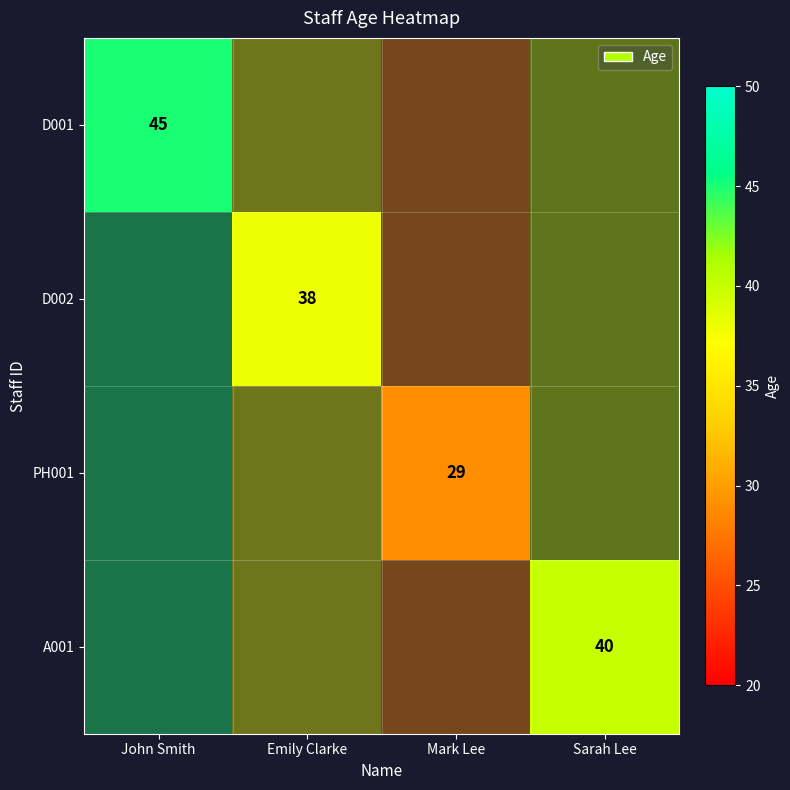

At how many categories does at least one series exceed 31?

3